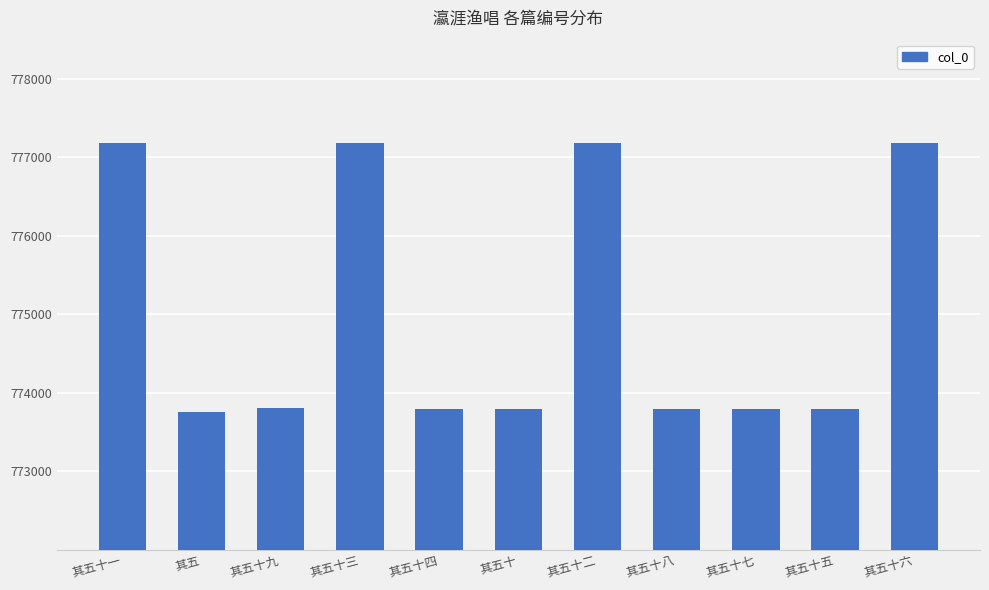

What value does the data have at 其五十六?

777180